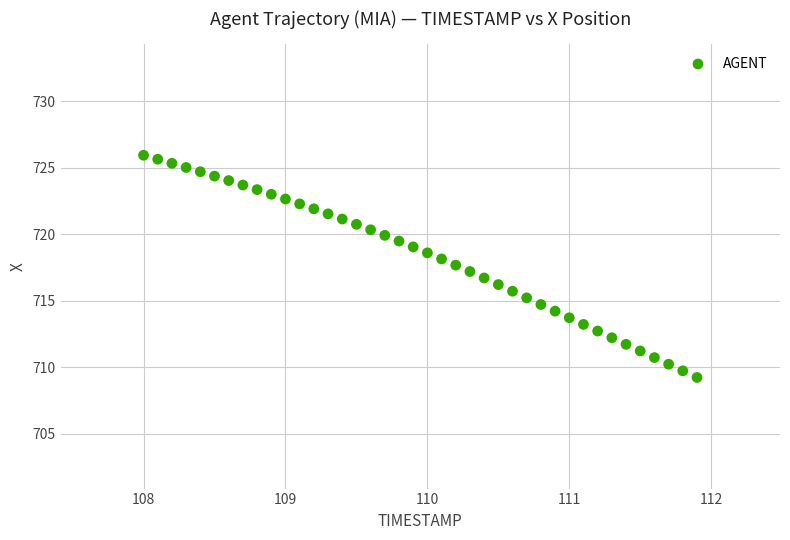

What is the range of X values (max minus min)?

3.9